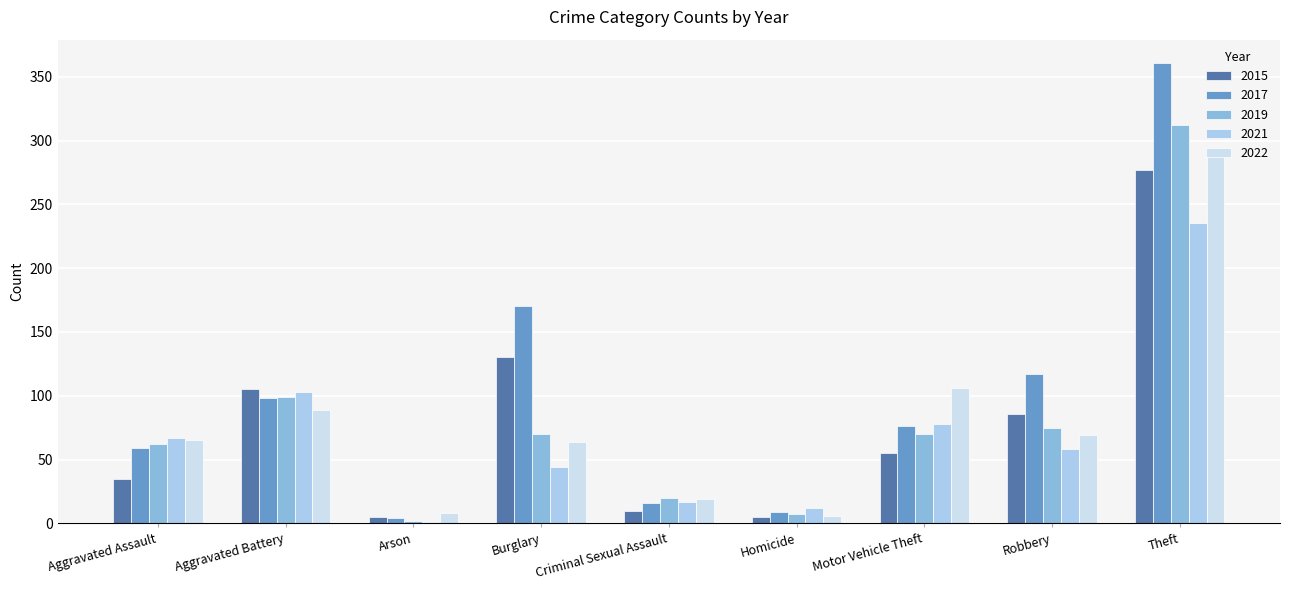

What value does the 2017 series have at Aggravated Assault, to the nearest 10?

60